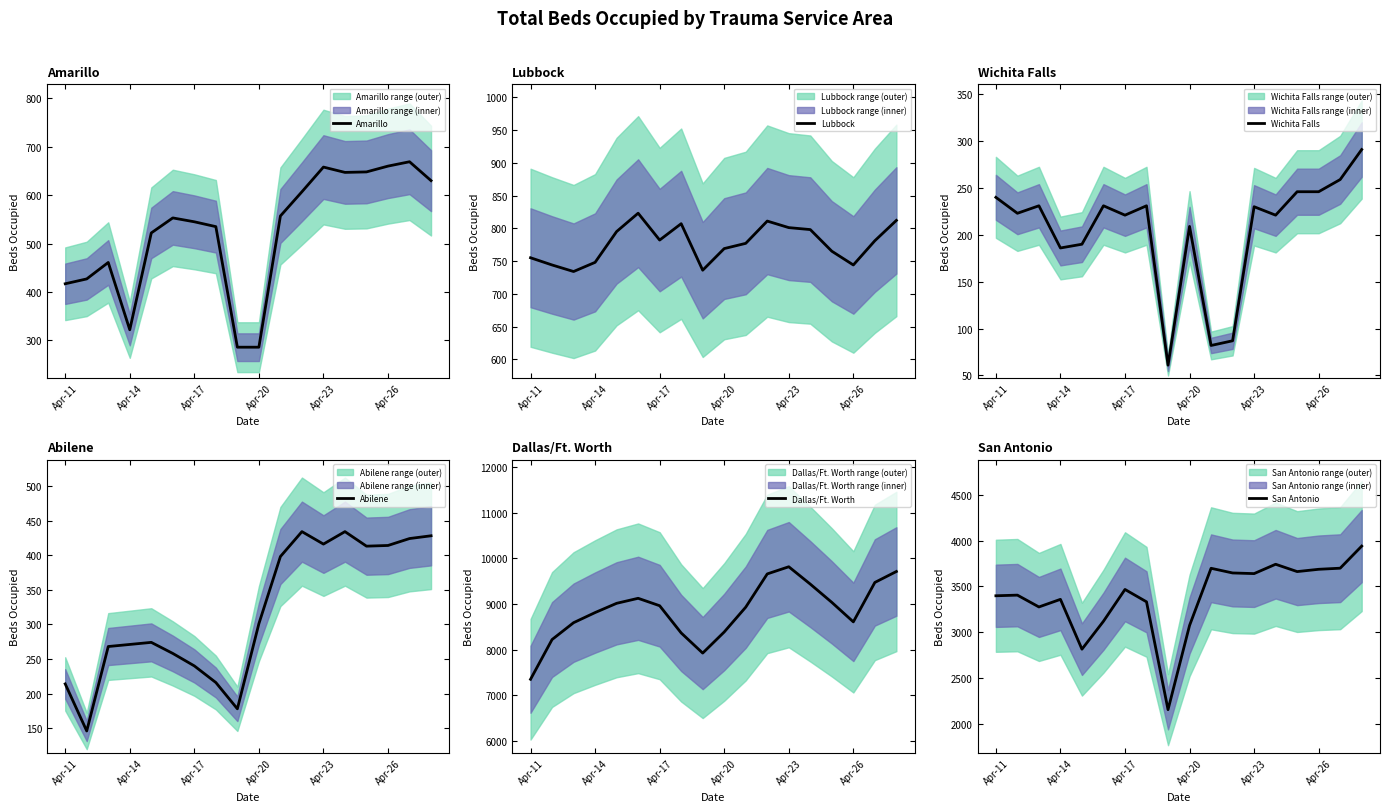

What is the minimum value for Amarillo?

286